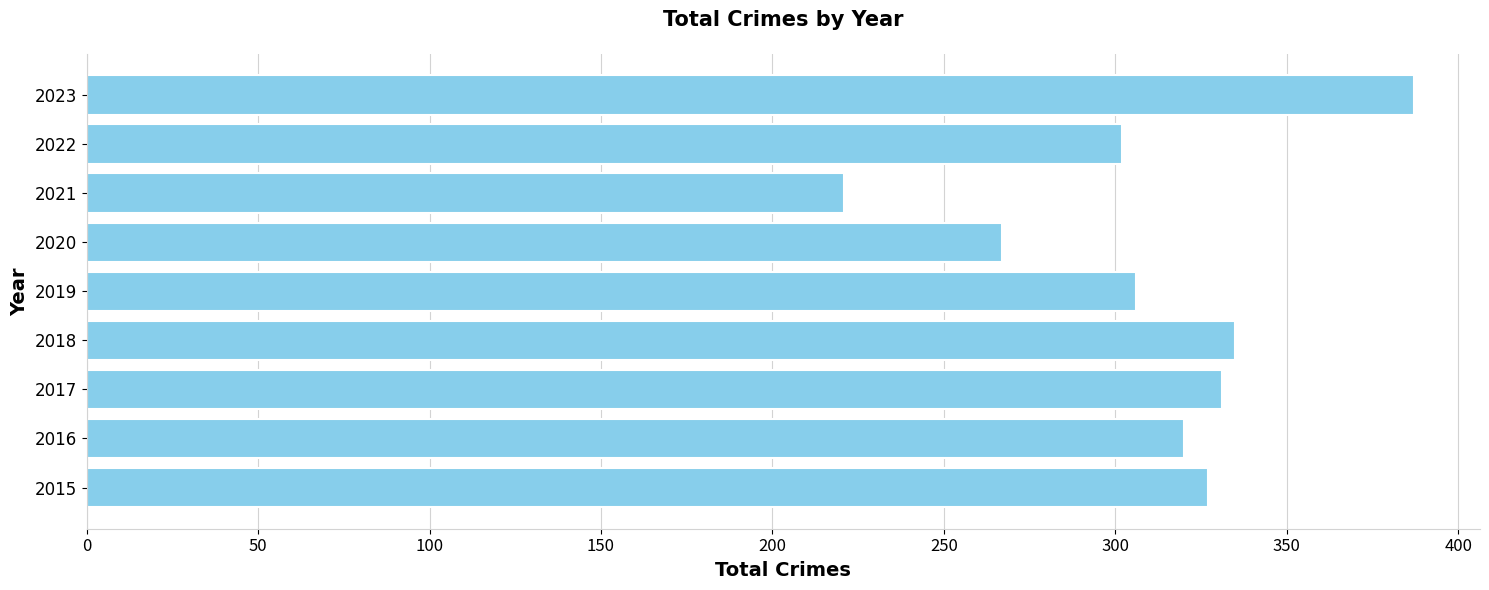

At which category does the chart reach its peak across all series?

2023